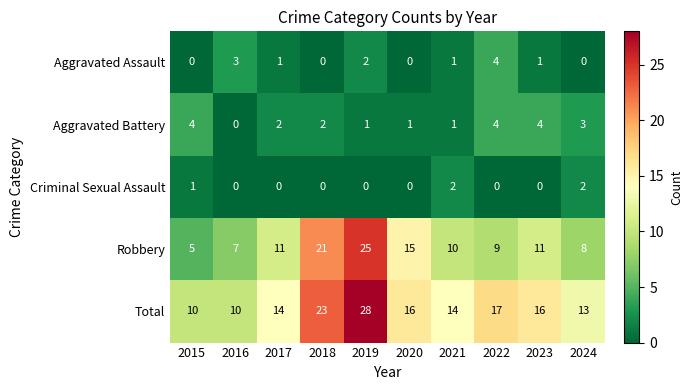

How many values in Aggravated Battery are above zero?

9